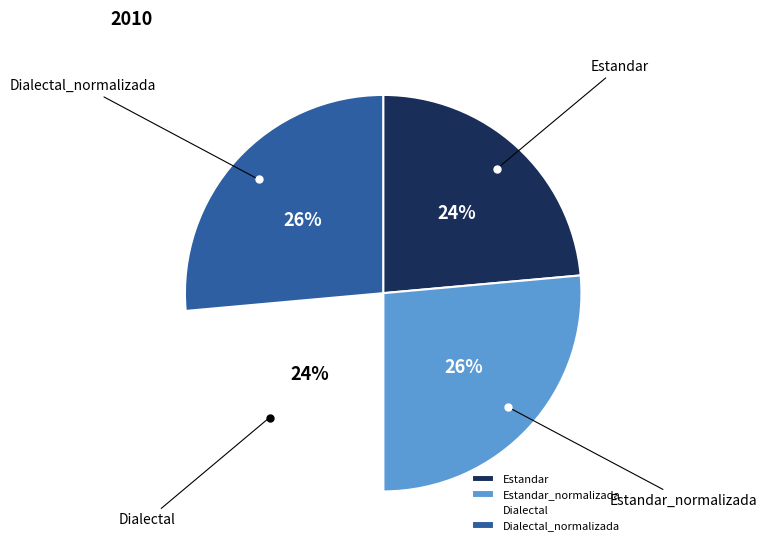

Between Dialectal and Dialectal_normalizada, which is larger?

Dialectal_normalizada